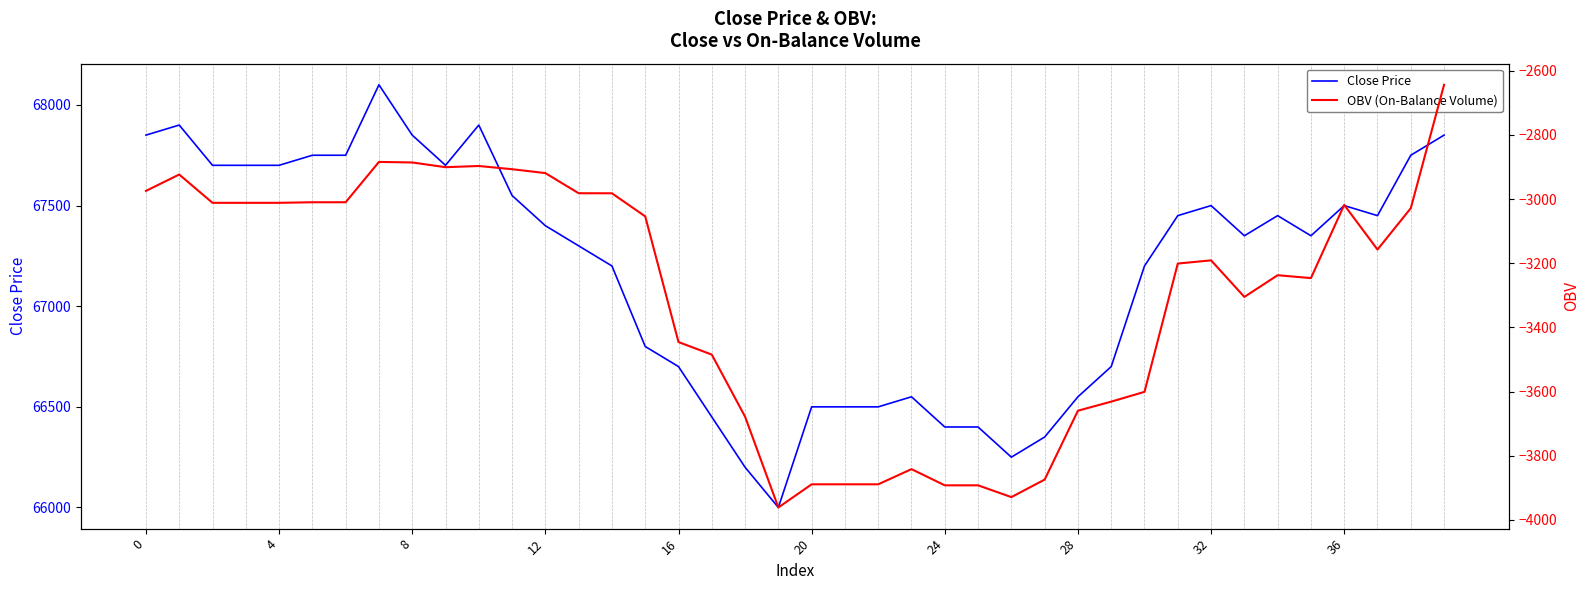

What is the minimum value for OBV (On-Balance Volume)?

-3961.6